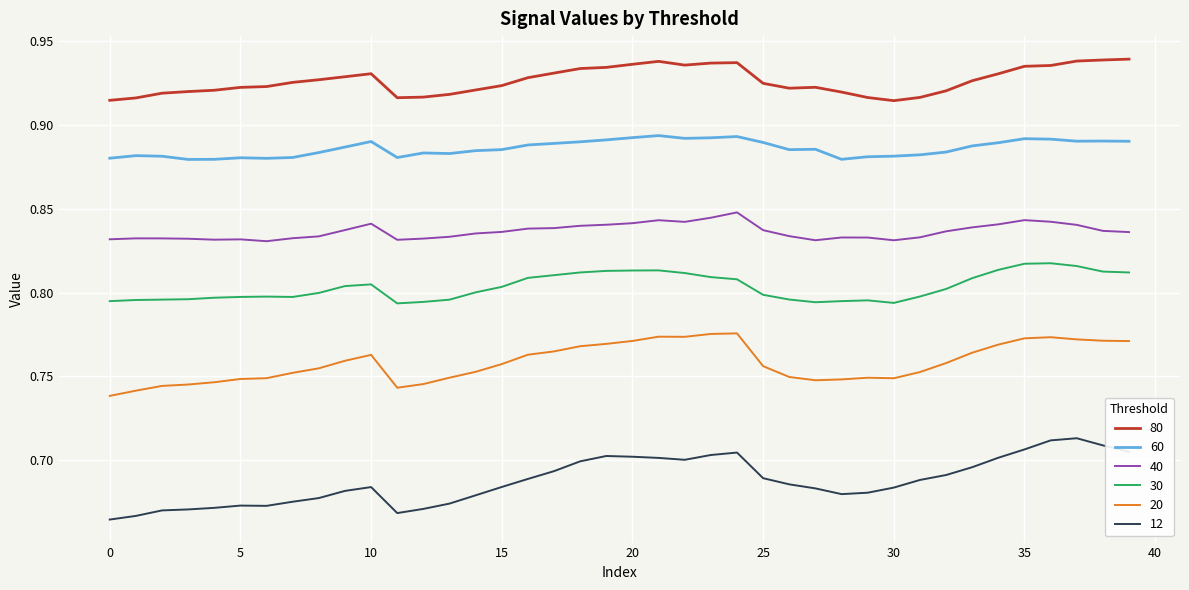

Rank the series by their maximum value, from lowest to highest.

12, 20, 30, 40, 60, 80